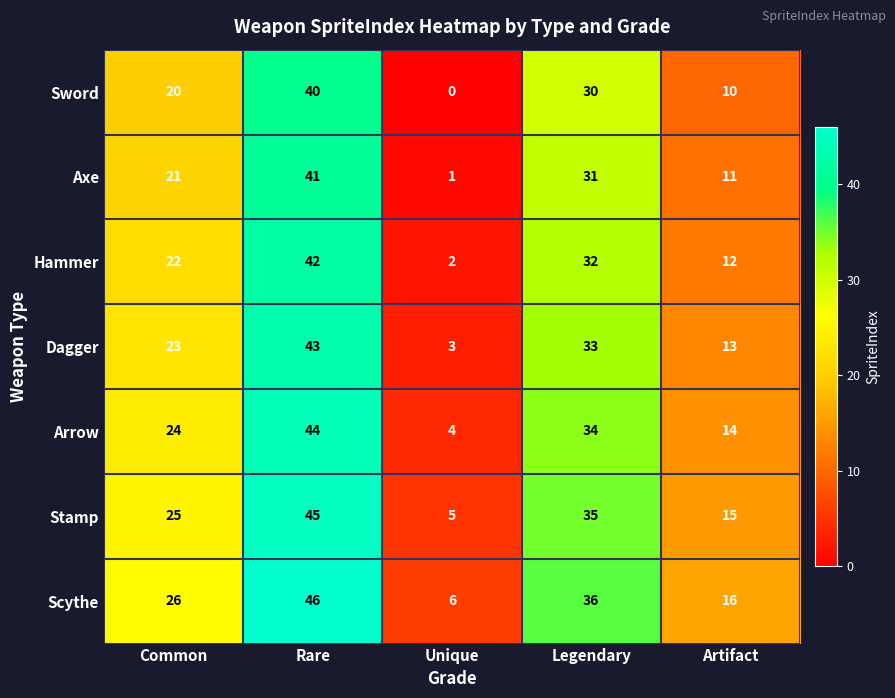

What is the total value across all series at Common?

161